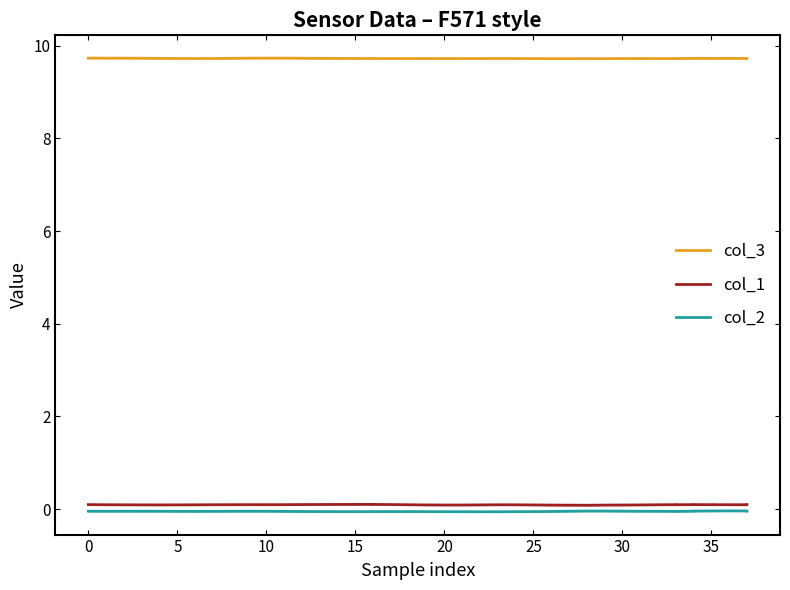

True or false: col_3 and col_1 cross at least once.

False